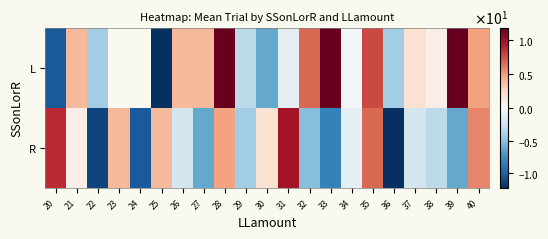

The value of L at 29 is -3.2. True or false?

True